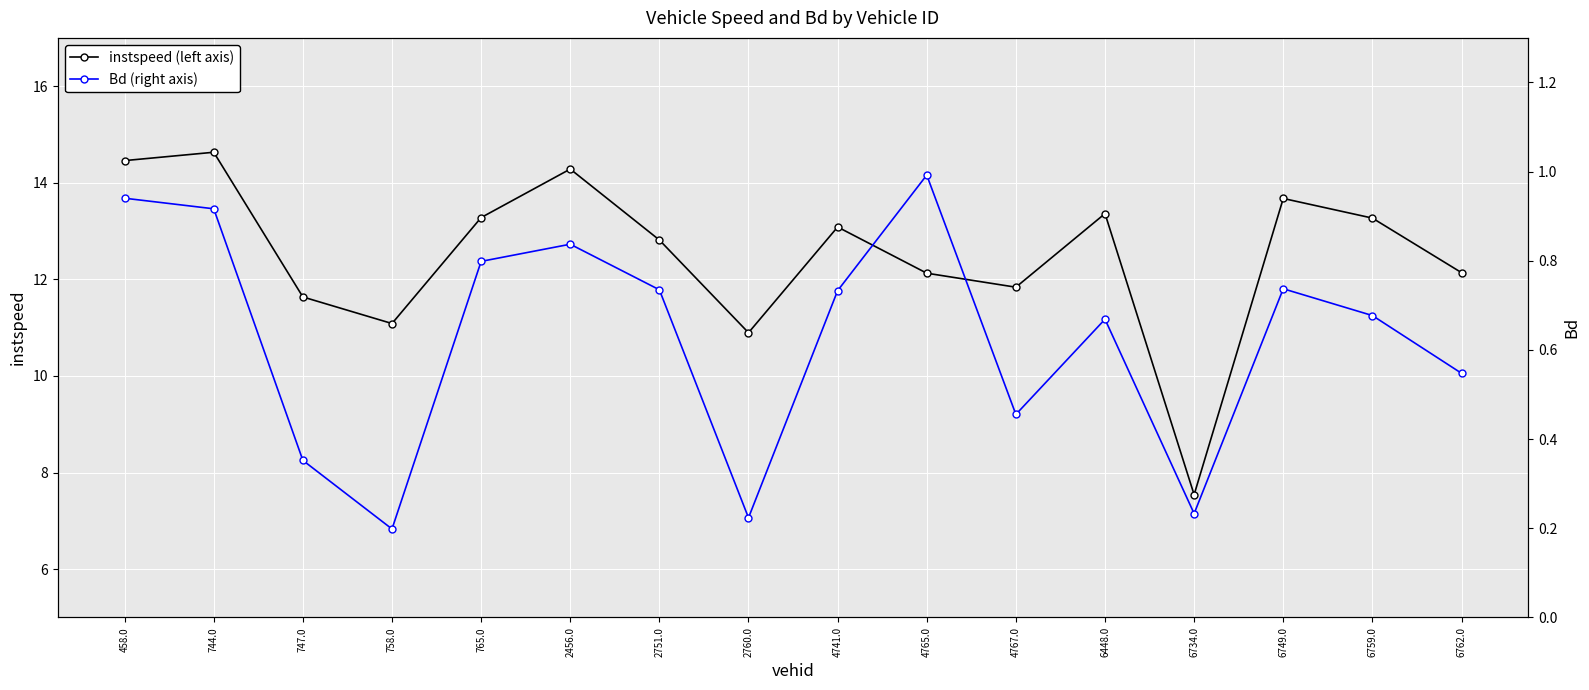

What is the label of the 14th point from the right?

747.0